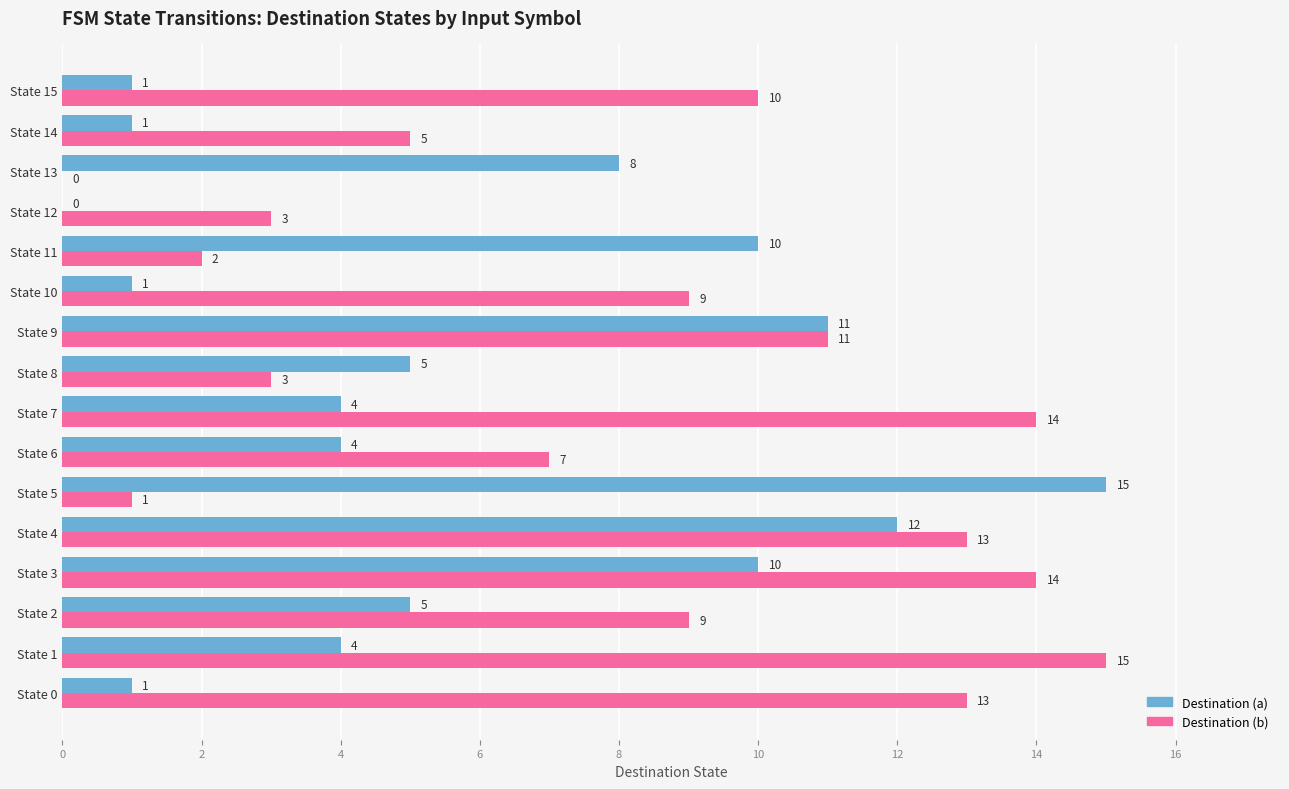

Which category has the highest value in the Destination (a) series?

State 5